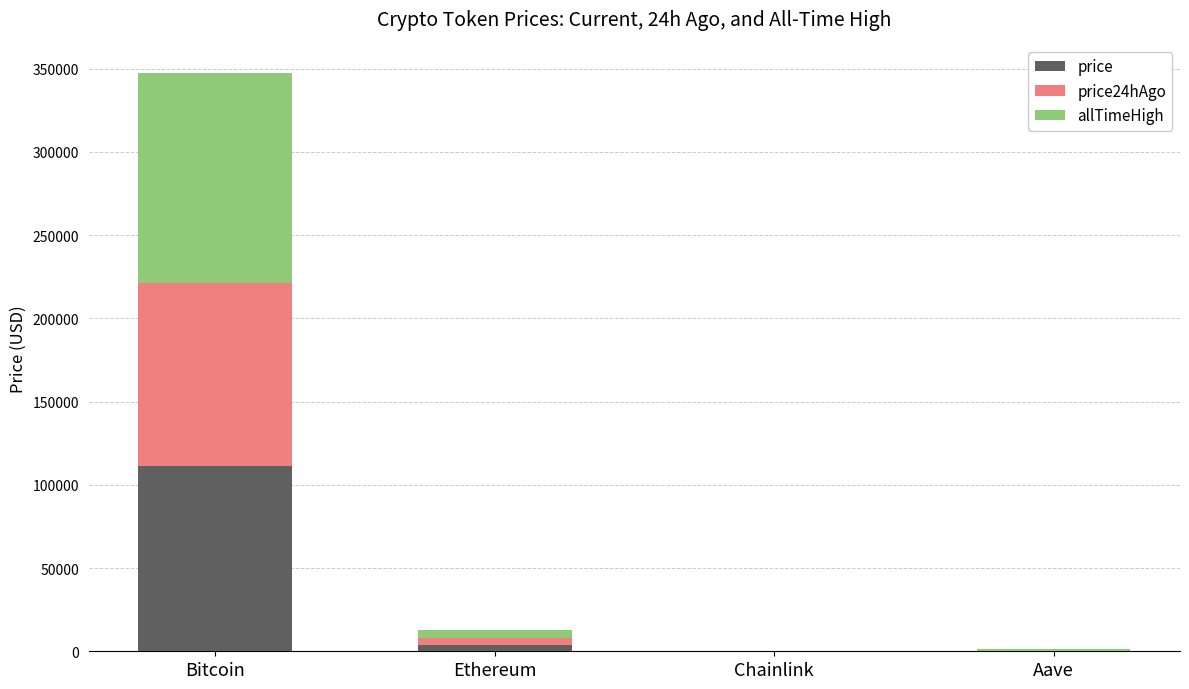

At which label is price closest to 55639?

Ethereum